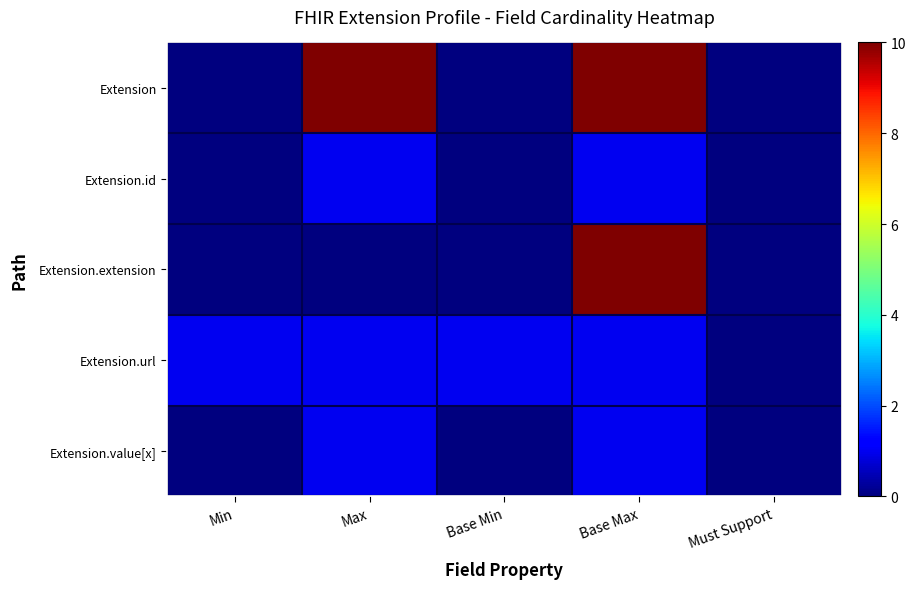

Which has a higher value, Base Min or Must Support?

Base Min